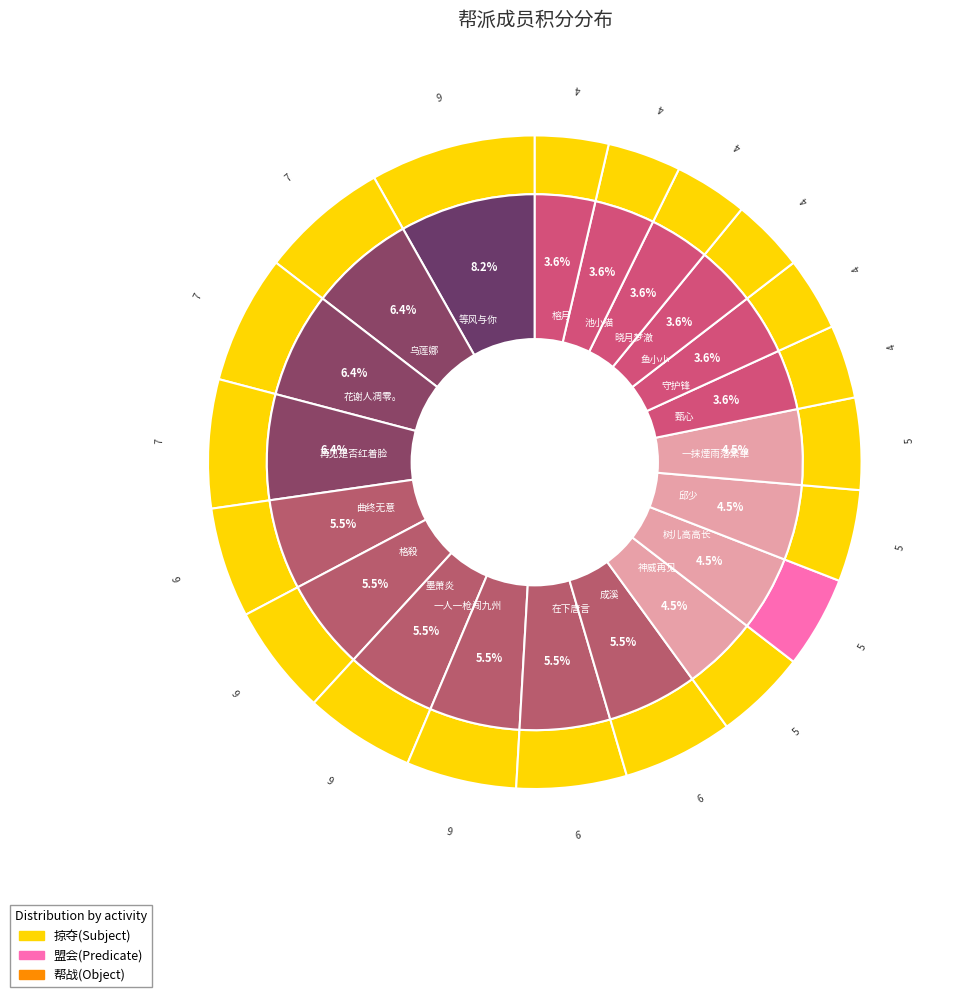

Rank the categories by value from highest to lowest.

等风与你, 乌莲娜, 花谢人凋零。, 再见是否红着脸, 曲终无意, 格殺, 墨萧炎, 一人一枪闯九州, 在下唐言, 成溪, 神威再见, 树儿高高长, 邱少, 一抹煙雨落繁華, 甄心, 守护锋, 鱼小小, 晓月梦澈, 池小猫, 榕月